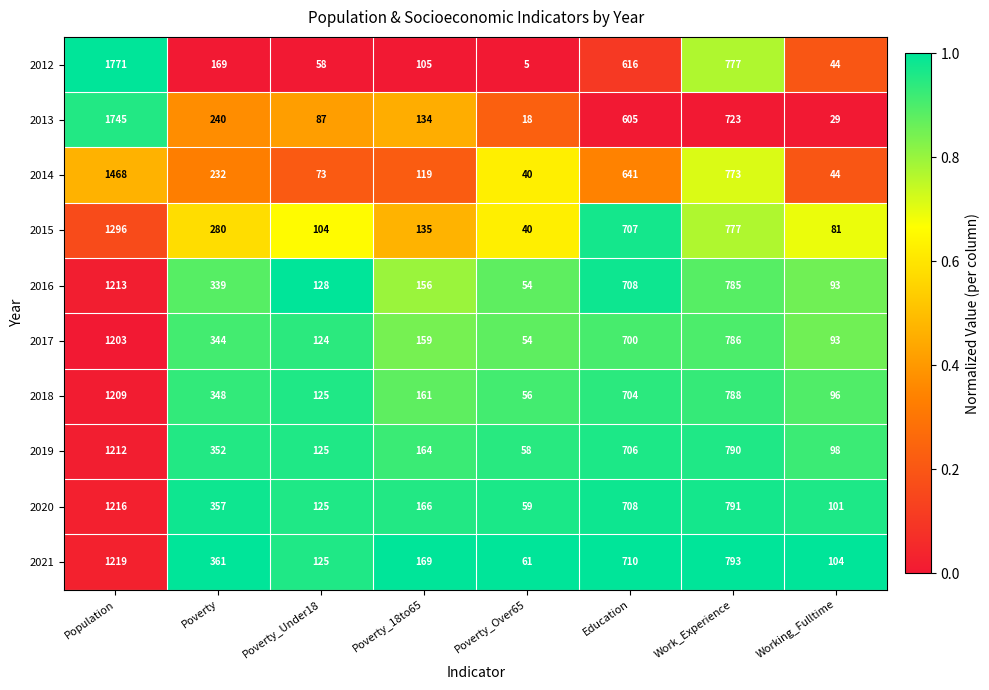

What is the sum of the 2013 values at Working_Fulltime and Poverty_18to65?

163